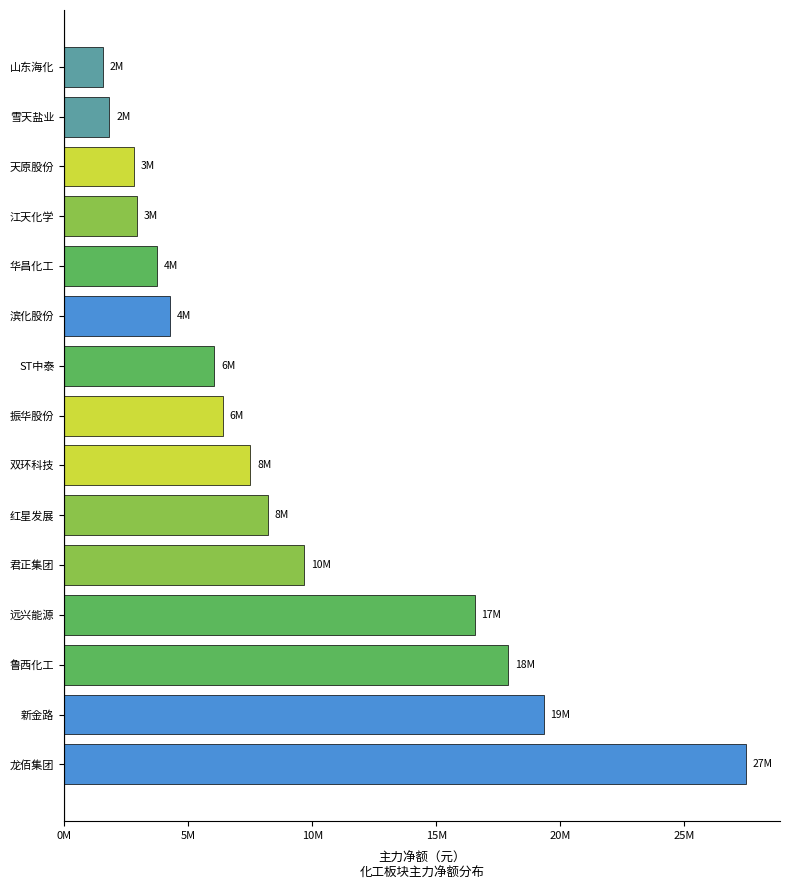

Does the chart contain any negative values?

No